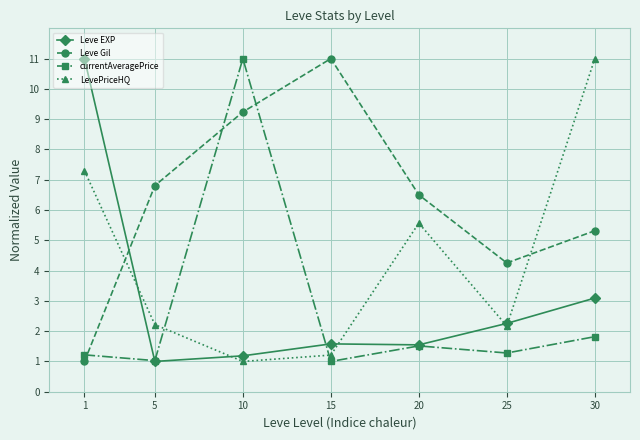

What is the value of the LevePriceHQ point at the 5th from the left?

5.6